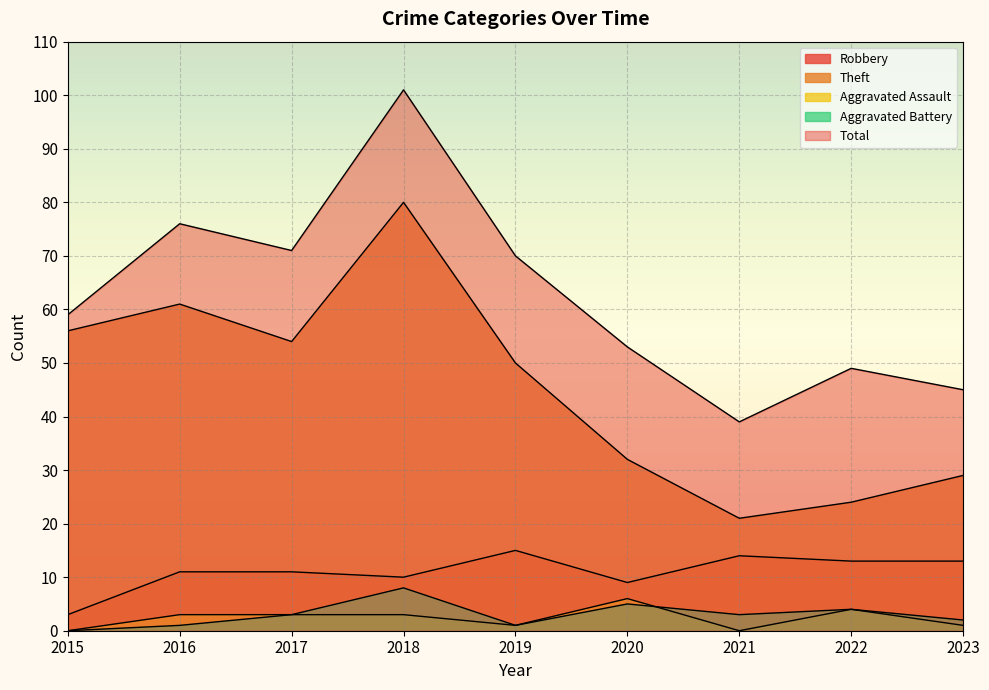

How many data points does each series have?

9